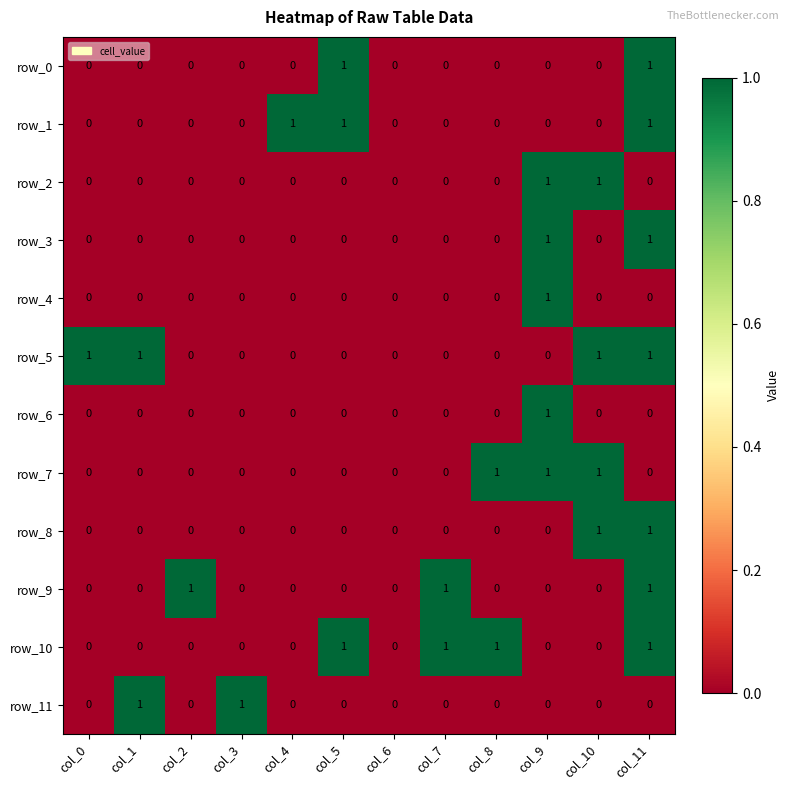

What is the spread (max minus min) of values at col_7?

1